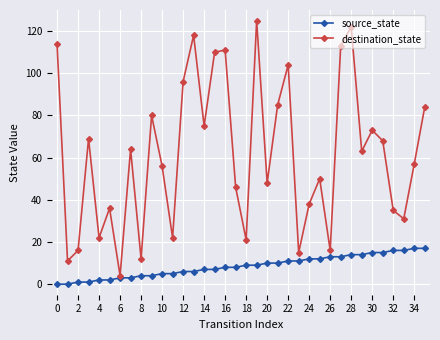

At how many categories does at least one series exceed 89?

9